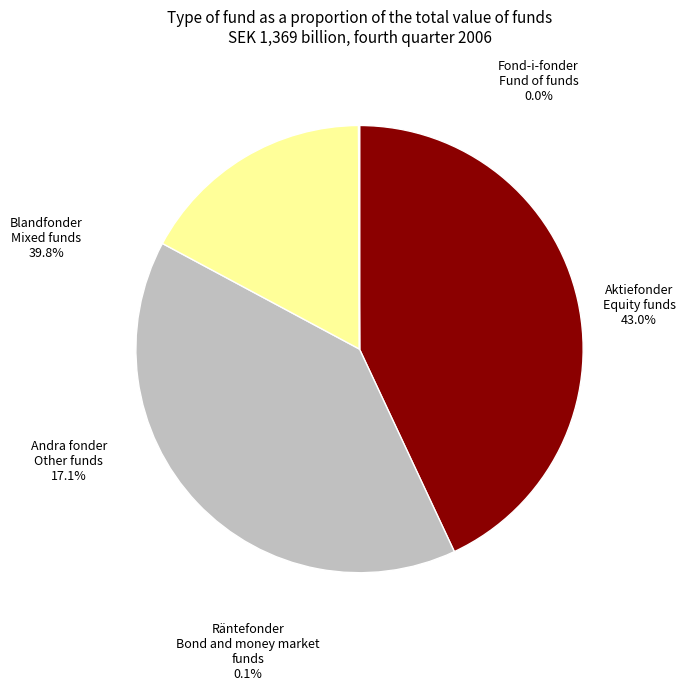

Does any single category account for the majority?

No